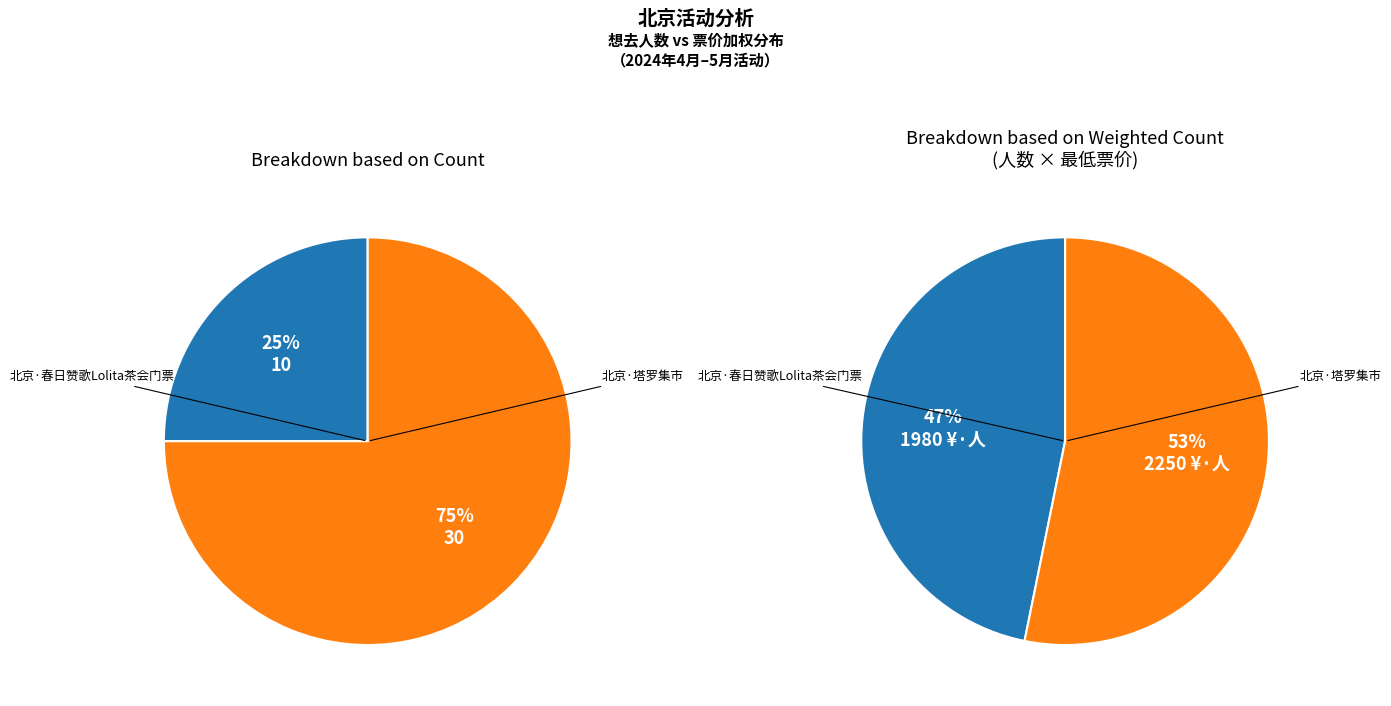

Rank the categories by value from highest to lowest.

北京·塔罗集市, 北京·春日赞歌Lolita茶会门票